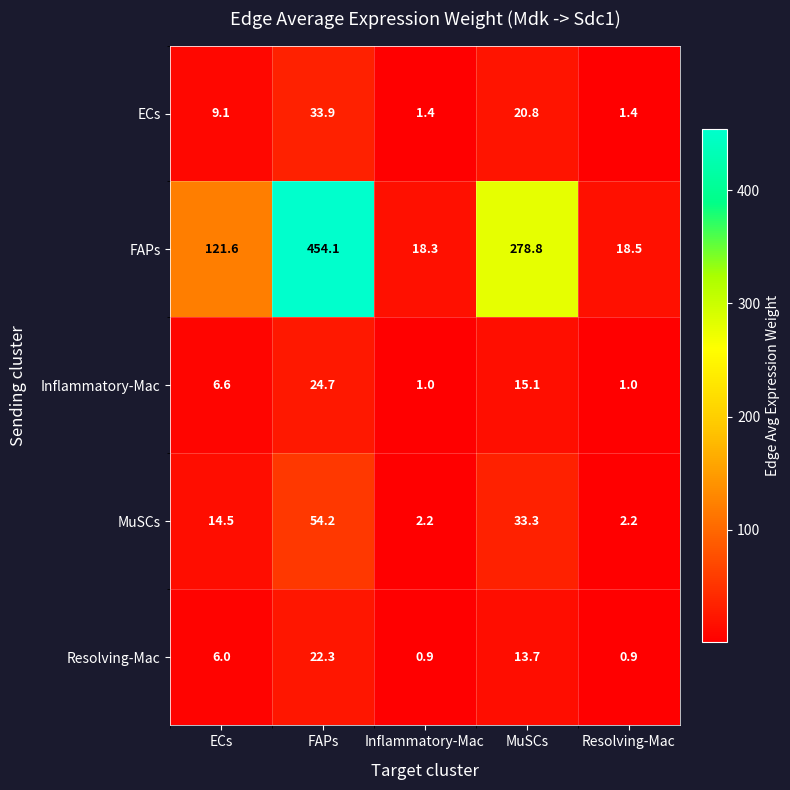

What is the spread (max minus min) of values at MuSCs?

265.1